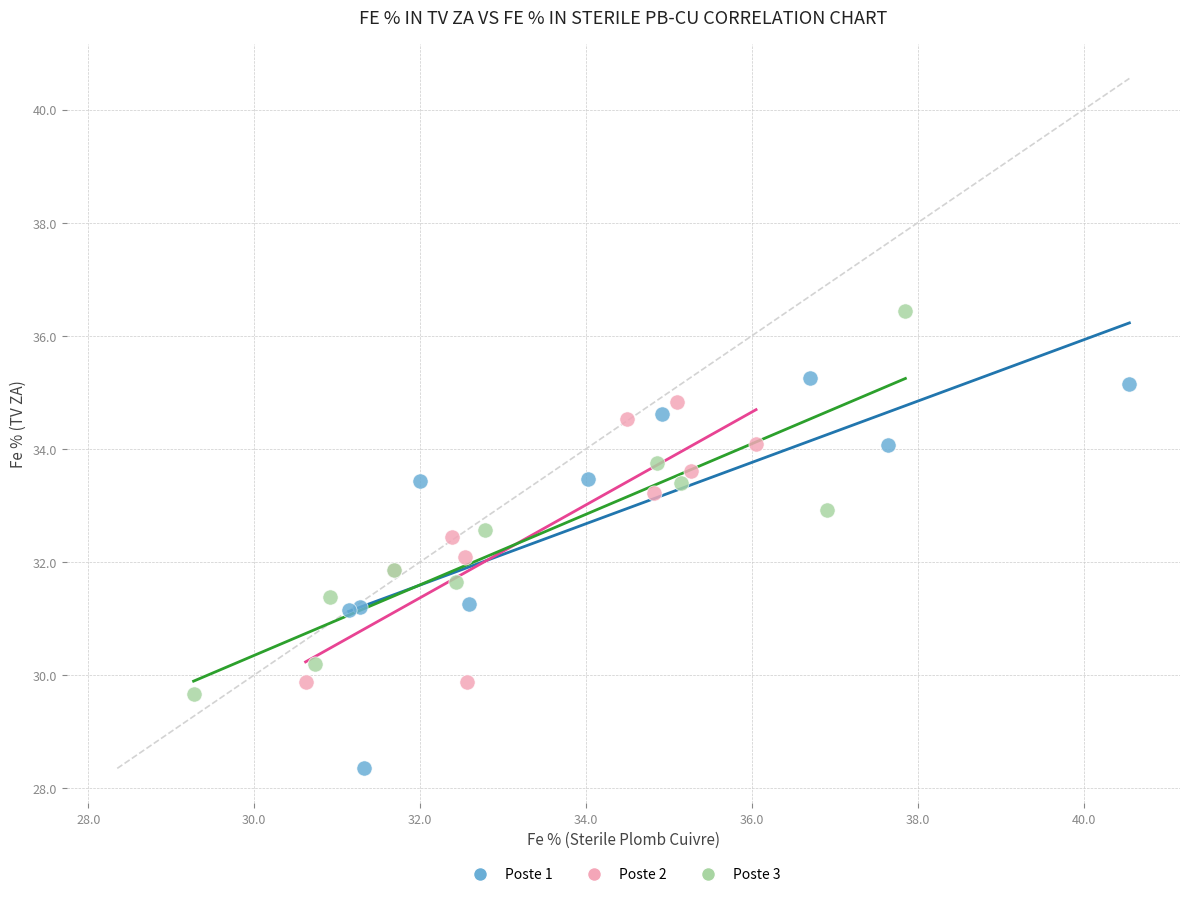

Which series has the widest spread of Y values?

Poste 1